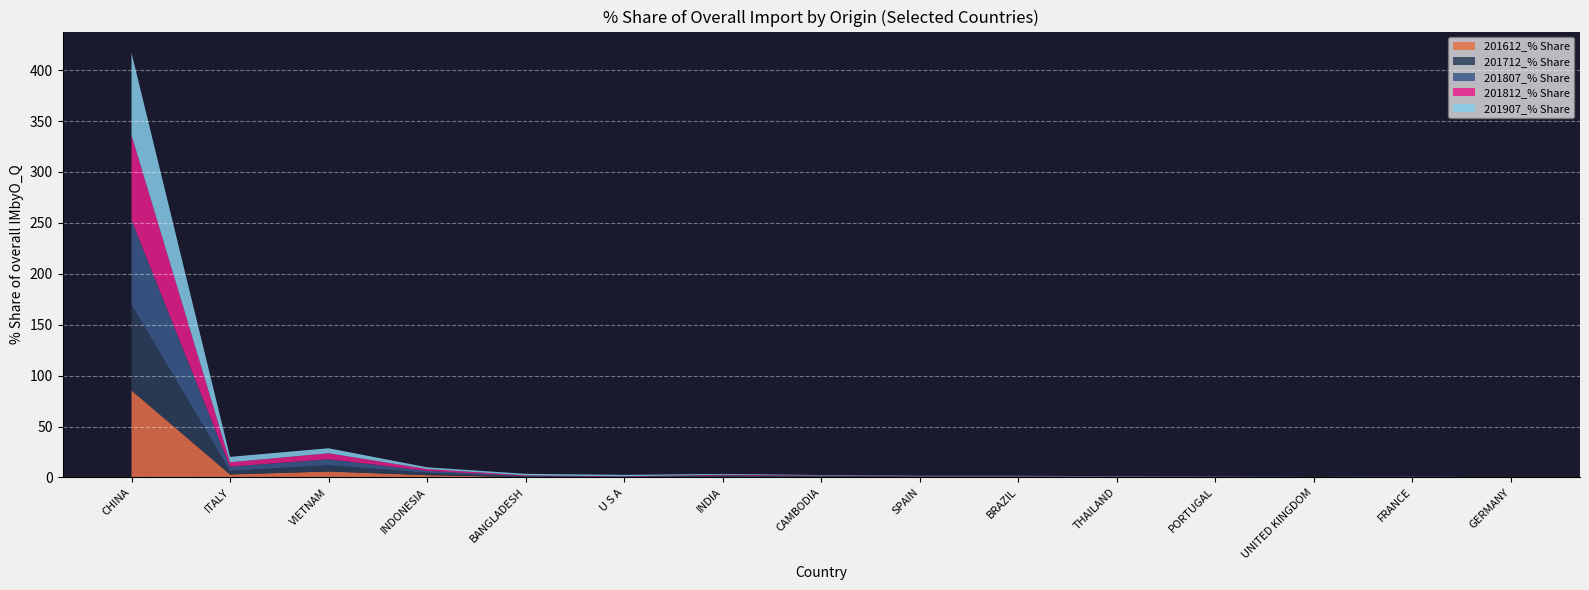

Reading left to right, extract all data points from this chart.

201612_% Share: 85.5	2.9	5.9	2.2	0.3	0.2	0.5	0.5	0.3	0.2	0.2	0.1	0.1	0.1	0.0
201712_% Share: 84.2	3.4	6.2	2.3	0.4	0.2	0.6	0.5	0.3	0.3	0.2	0.1	0.1	0.2	0.0
201807_% Share: 83.1	4.3	5.8	1.9	0.6	0.4	0.7	0.5	0.3	0.4	0.2	0.2	0.1	0.2	0.0
201812_% Share: 83.4	4.2	5.9	1.8	0.7	0.3	0.7	0.4	0.3	0.3	0.3	0.2	0.1	0.1	0.0
201907_% Share: 80.9	5.3	4.9	1.7	1.5	1.4	0.8	0.5	0.4	0.4	0.3	0.2	0.1	0.1	0.1